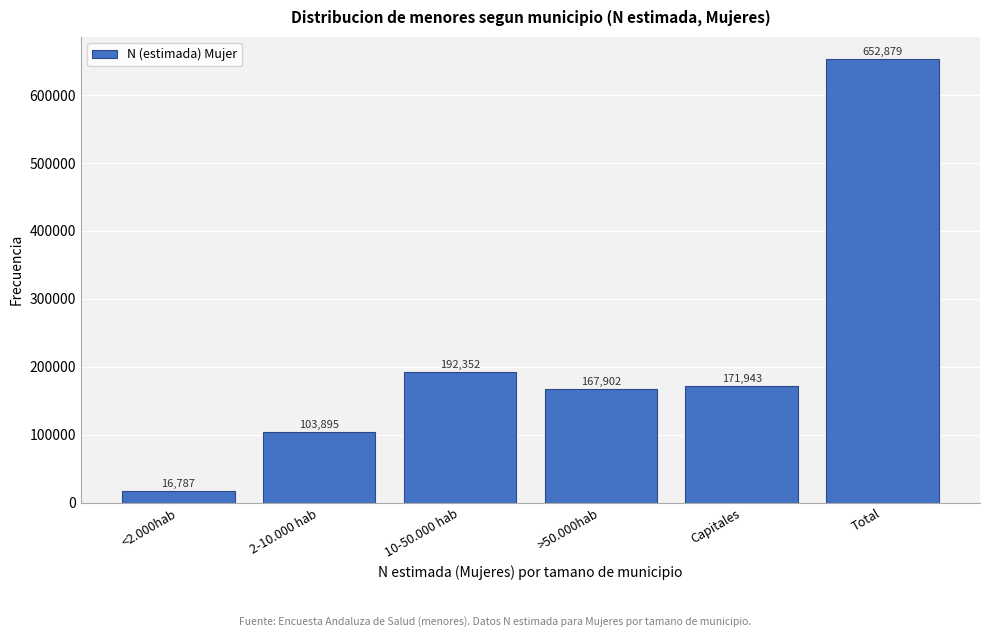

Reading left to right, list all the values displayed in this chart.

<2.000hab=16787	2-10.000 hab=103895	10-50.000 hab=192352	>50.000hab=167902	Capitales=171943	Total=652879